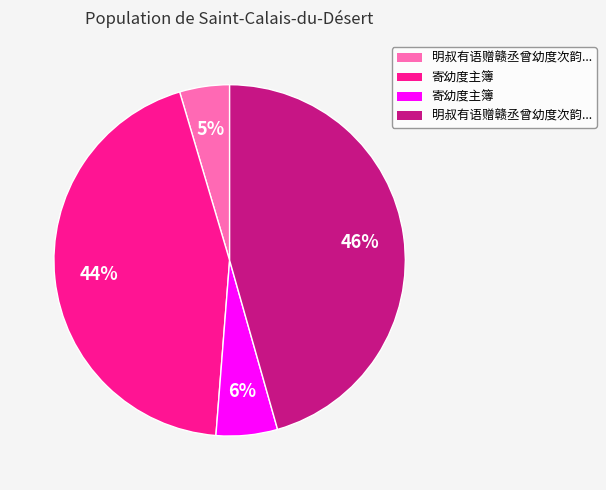

To the nearest percent, what is the average slice percentage?

25%